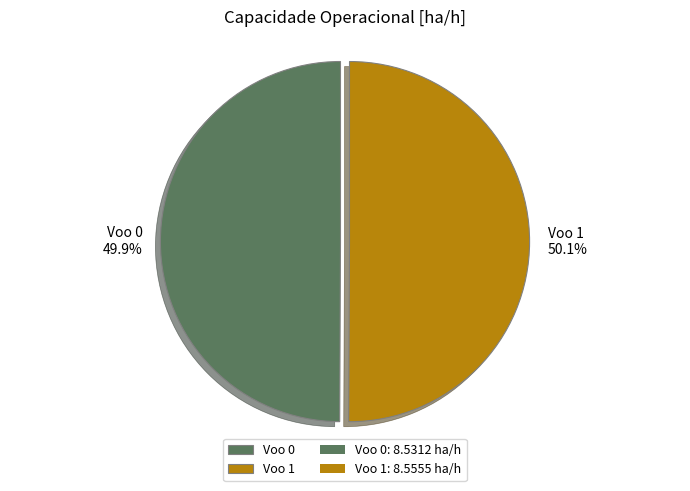

What is the ratio of the value at Voo 1 to the value at Voo 0?

1.0